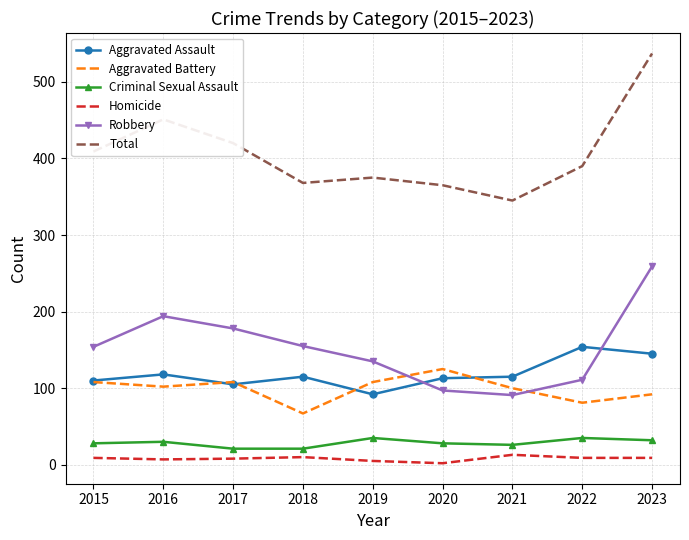

Which series has the widest spread of values?

Total